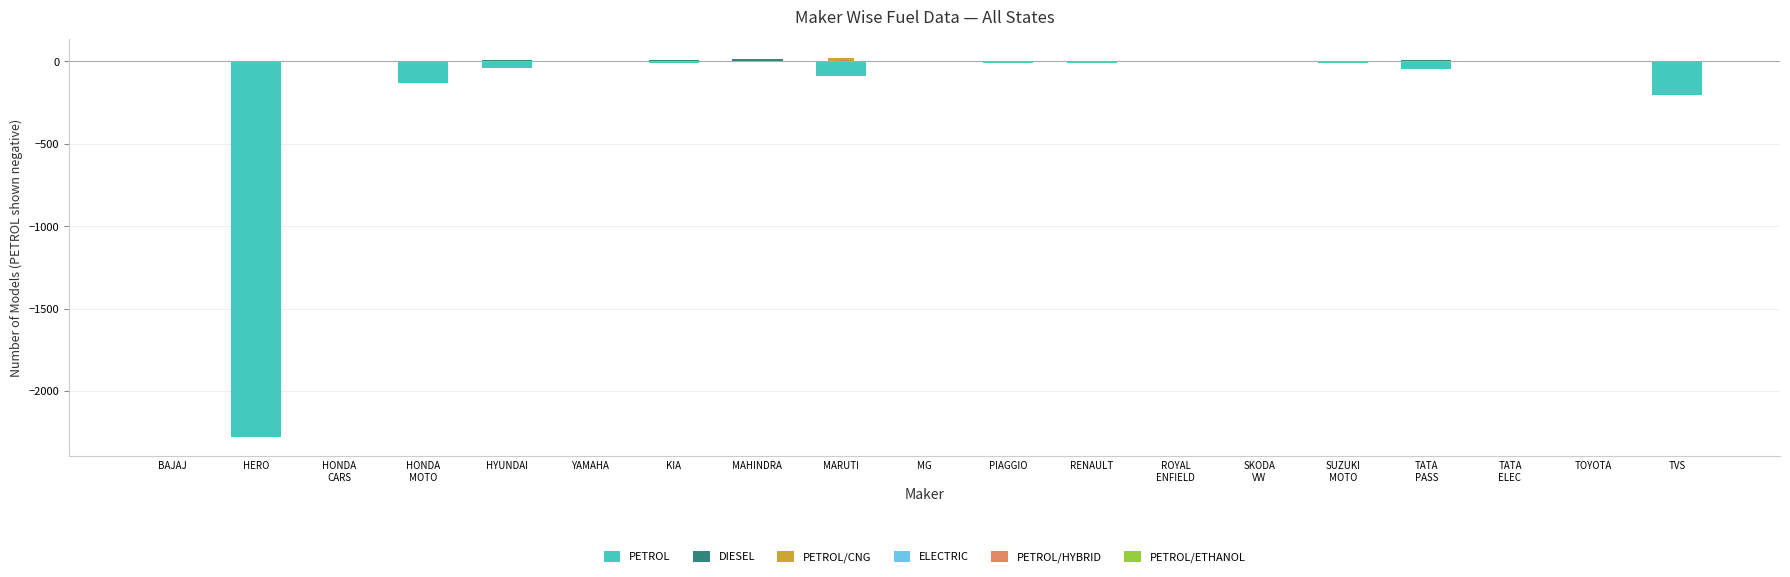

What is the greatest value displayed?

19